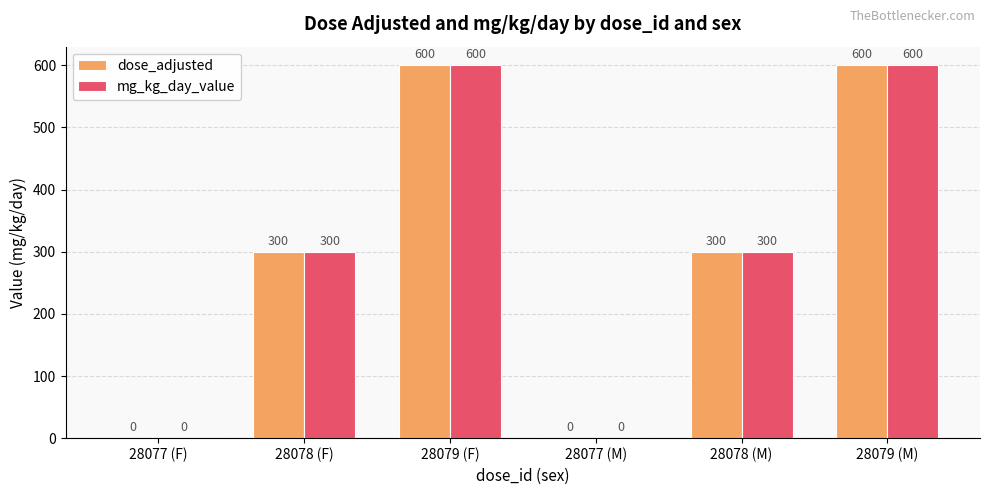

What is the total value across all series at 28079 (F)?

1200